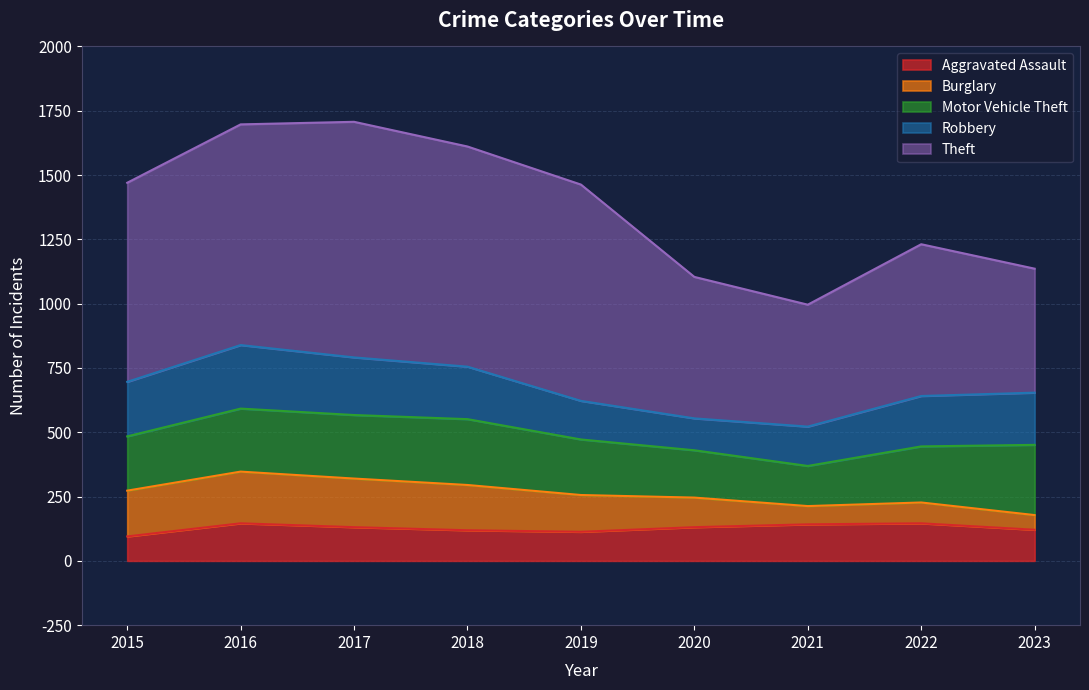

Where does the Aggravated Assault series first go above 131?

2016